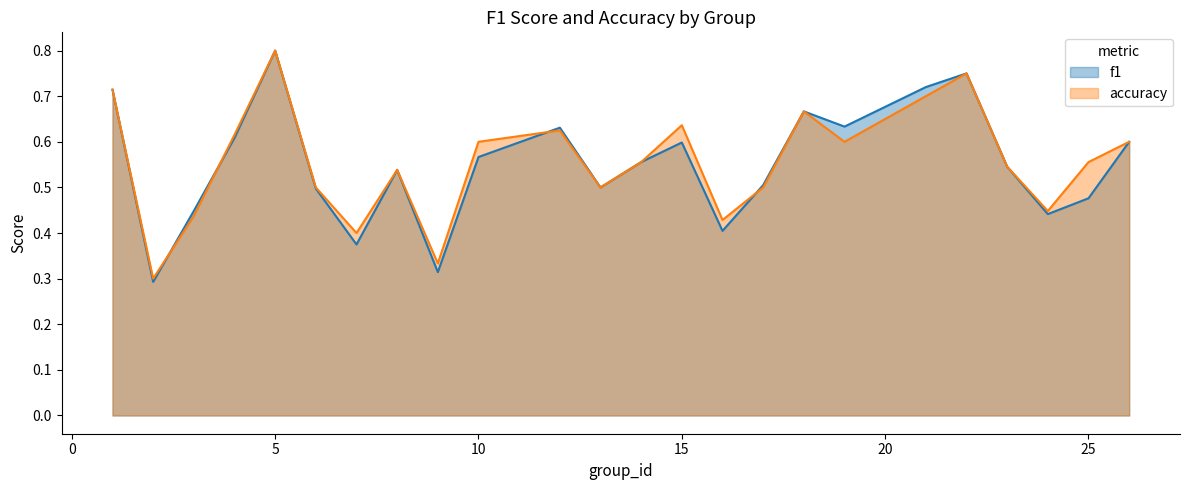

What is the sum of all f1 values?

13.2